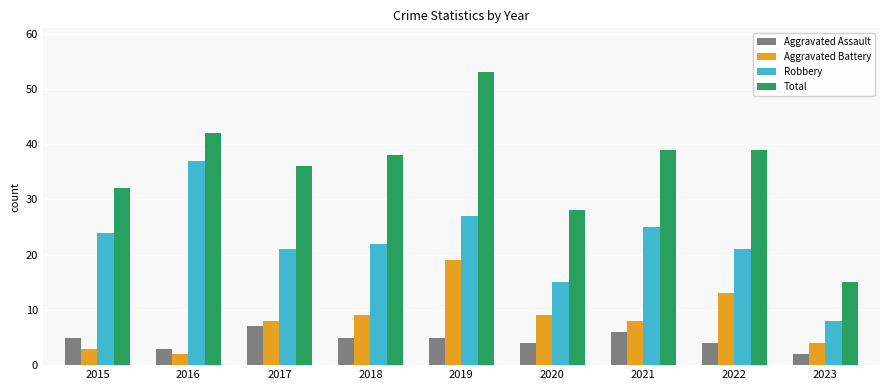

True or false: Robbery has a value of 27 at 2019.

True